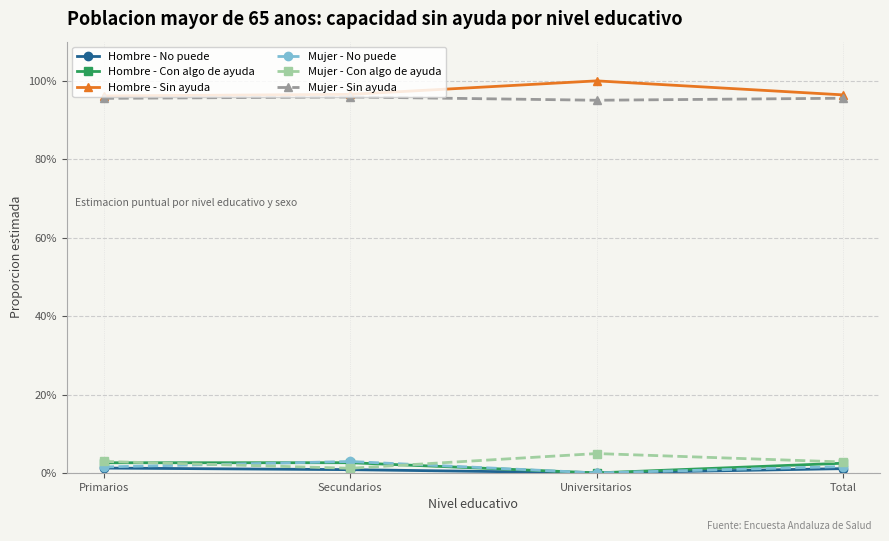

Is this an area chart (filled region under the line)?

No